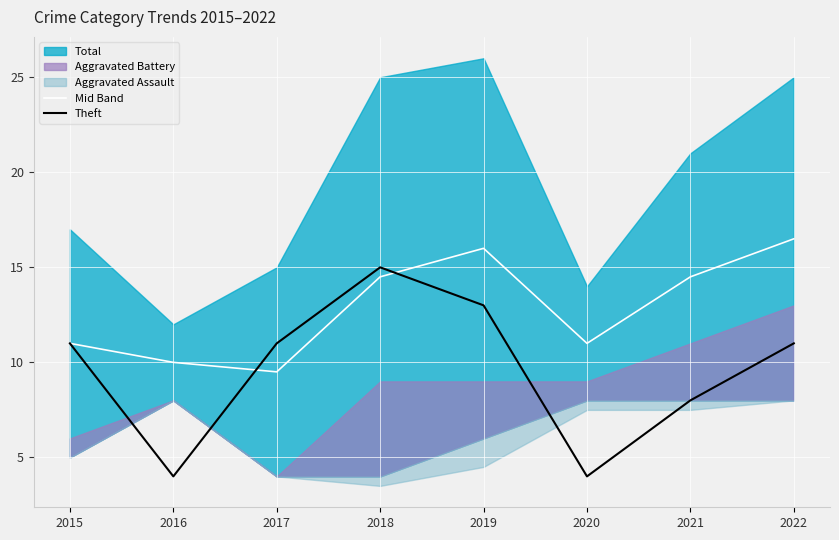

Reading right to left, extract all data points from this chart.

Mid Band: 2022=16.5	2021=14.5	2020=11.0	2019=16.0	2018=14.5	2017=9.5	2016=10.0	2015=11.0
Theft: 2022=11.0	2021=8.0	2020=4.0	2019=13.0	2018=15.0	2017=11.0	2016=4.0	2015=11.0